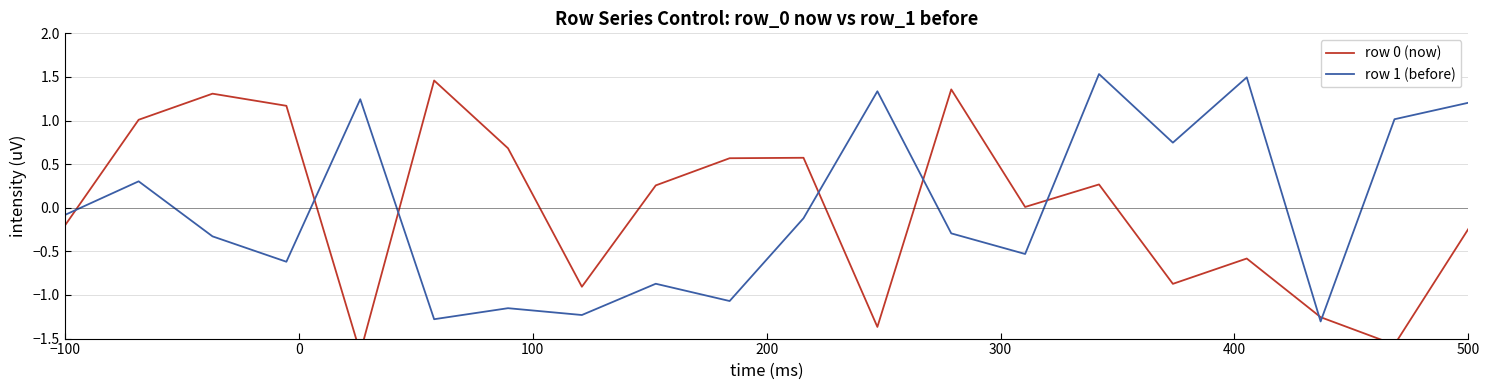

The value of row 1 (before) at 500 is 1.2. True or false?

True